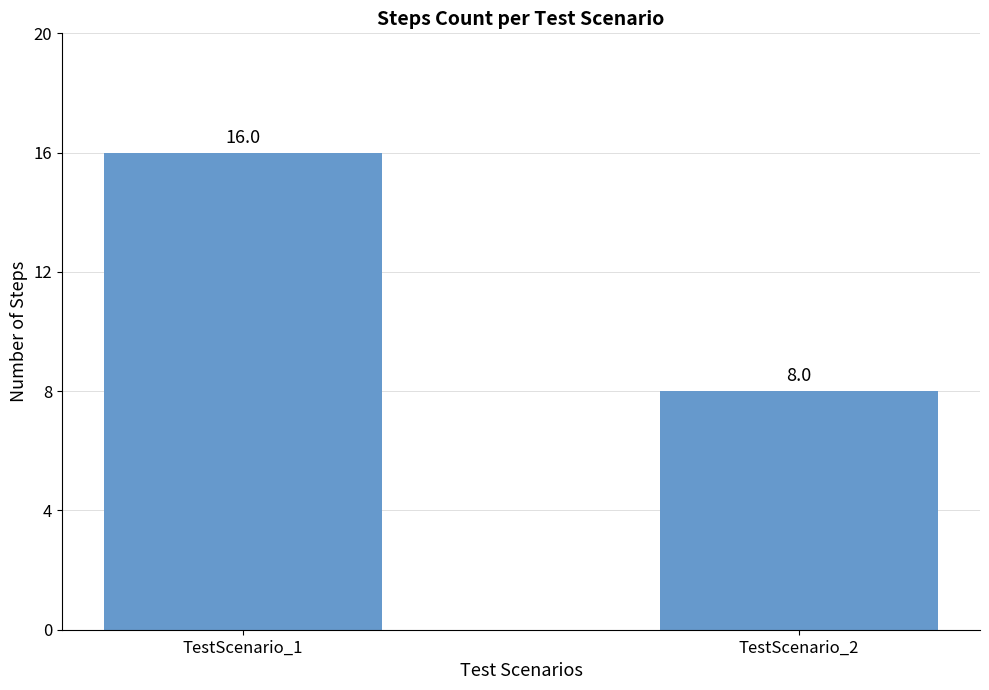

At which category does the chart reach its peak across all series?

TestScenario_1